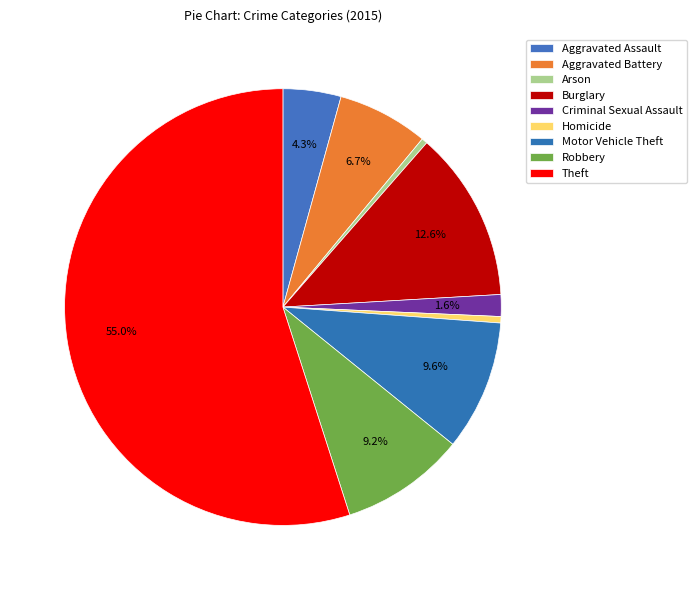

How many slices are in this pie chart?

9